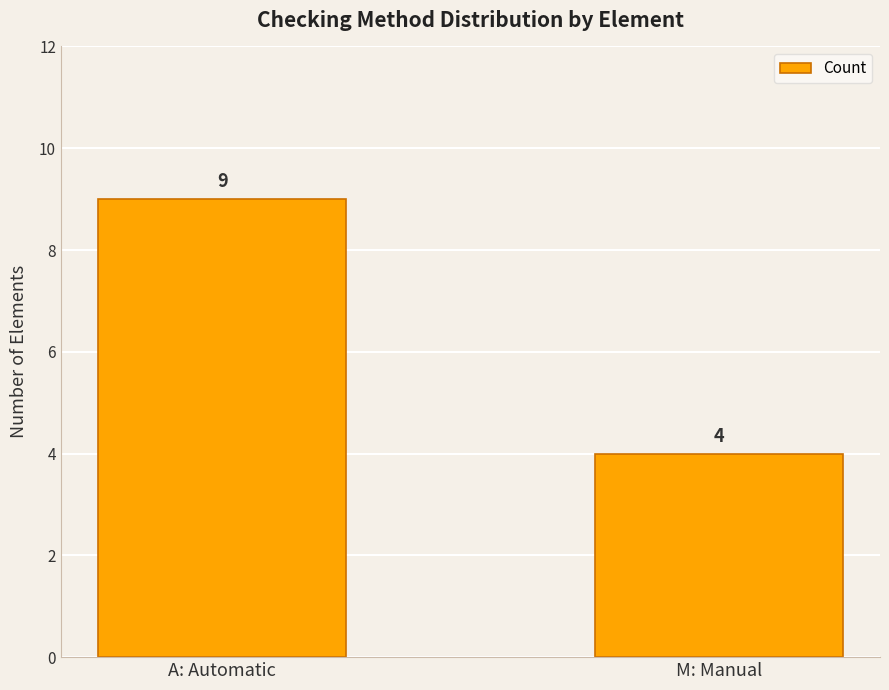

What is the maximum value shown in the chart?

9